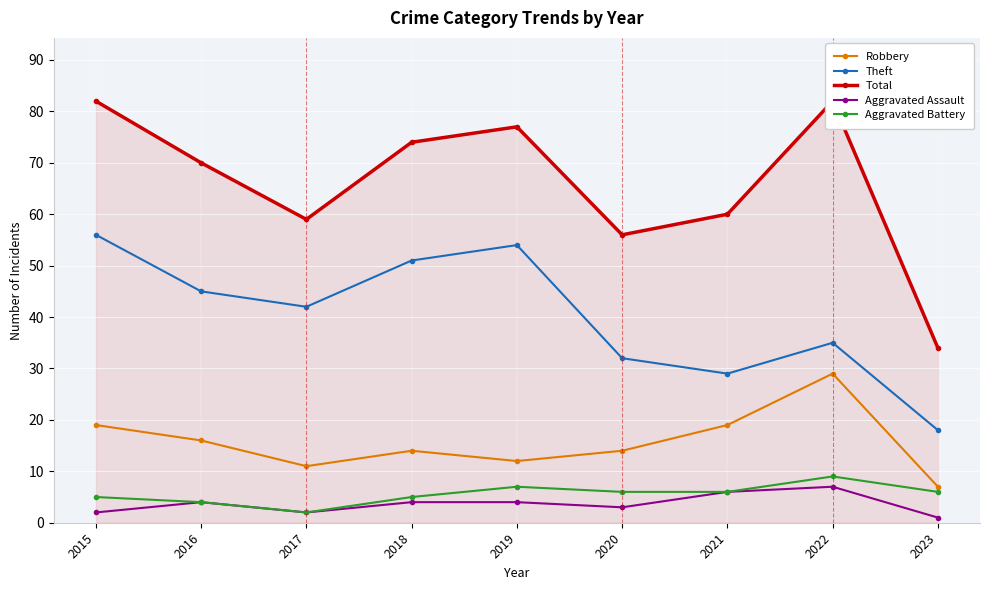

True or false: Robbery has a value of 16 at 2017.

False